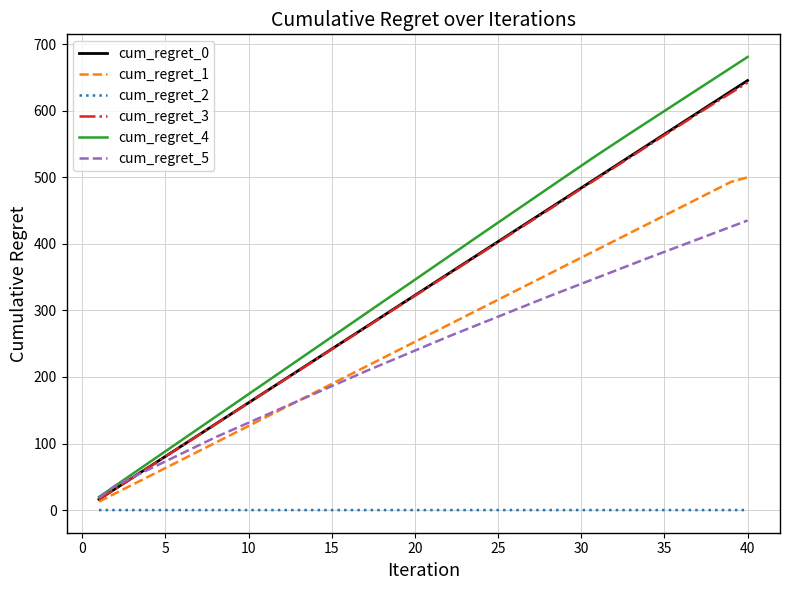

True or false: cum_regret_2 and cum_regret_4 cross at least once.

False